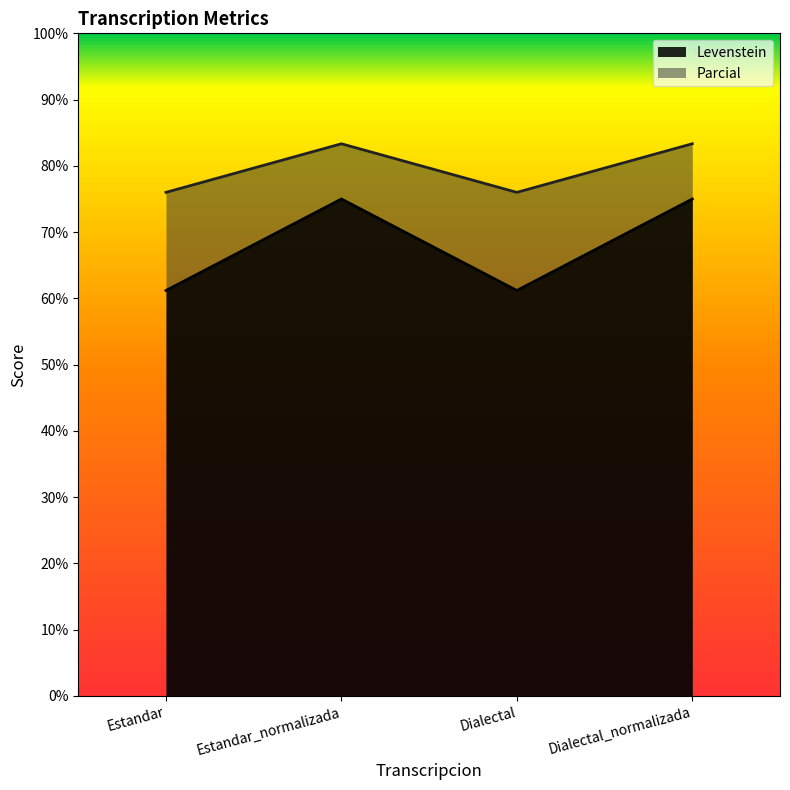

What is the value of the Parcial point at the 3rd from the left?

76.0